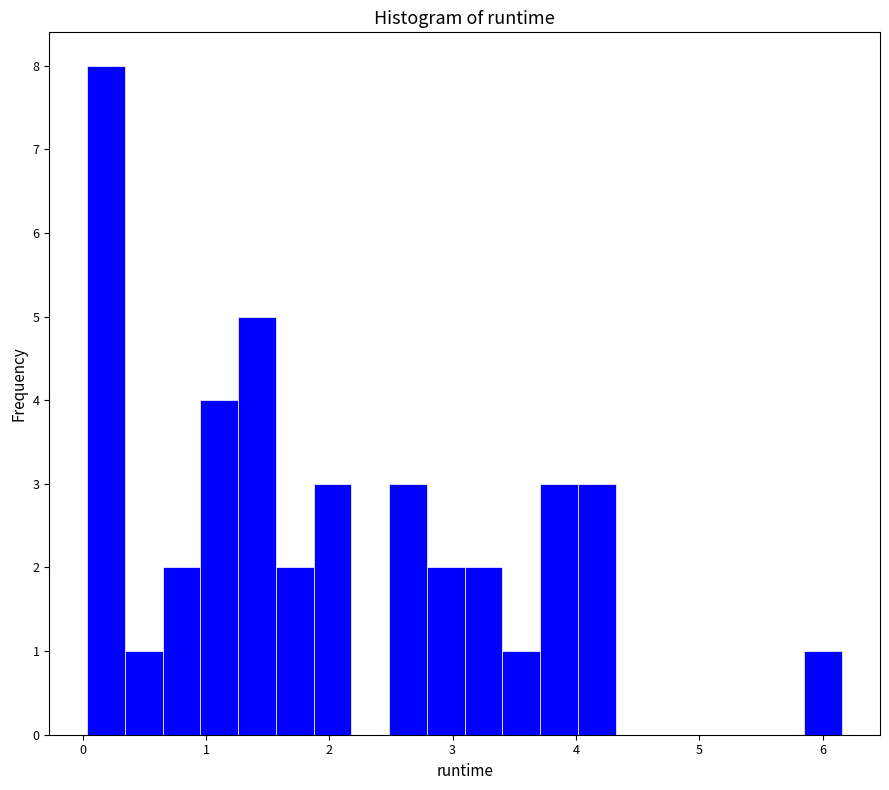

Around what value on the x-axis is the tallest bar? Give the approximate position of its centre, as read against the axis.

0.2